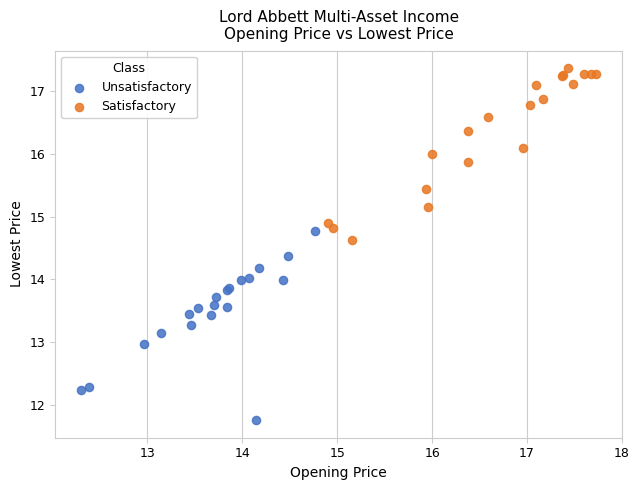

Which series reaches the maximum Y coordinate?

Satisfactory